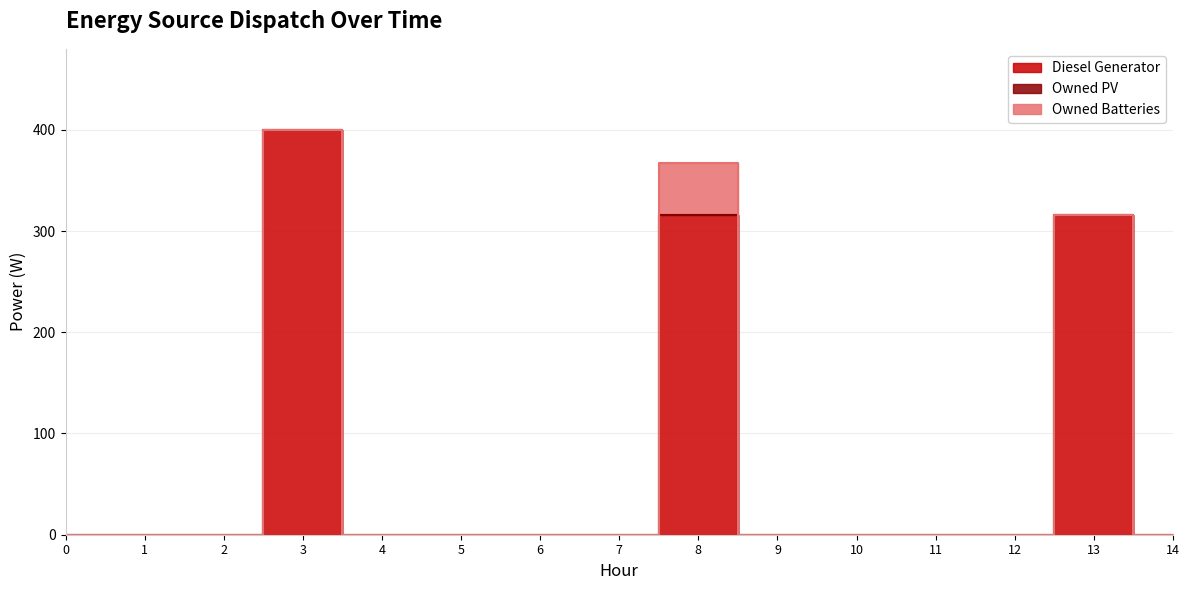

True or false: Owned Batteries and Owned PV intersect in this chart.

False